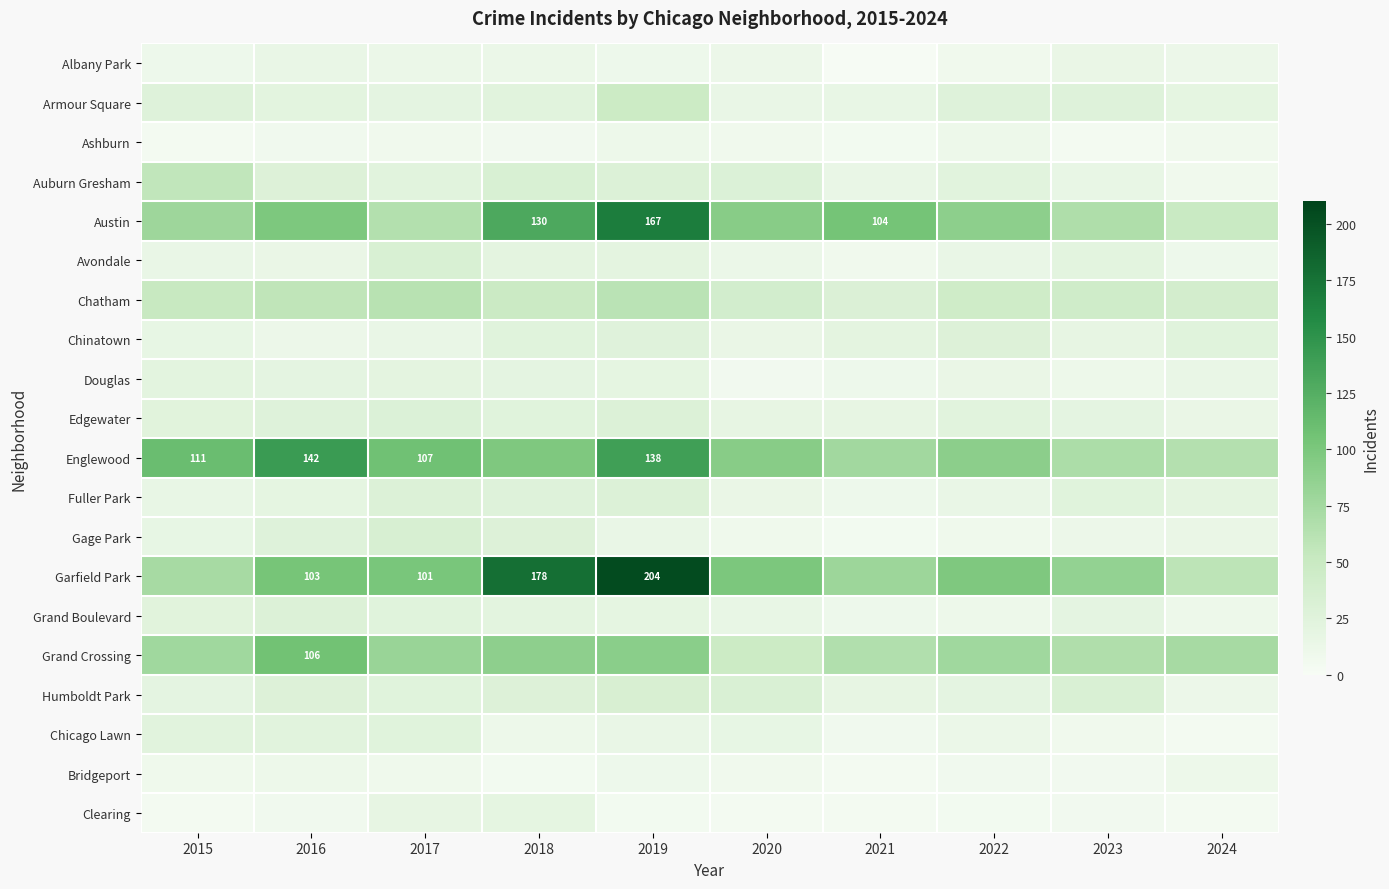

The Garfield Park series shows 178 at 2017. True or false?

False